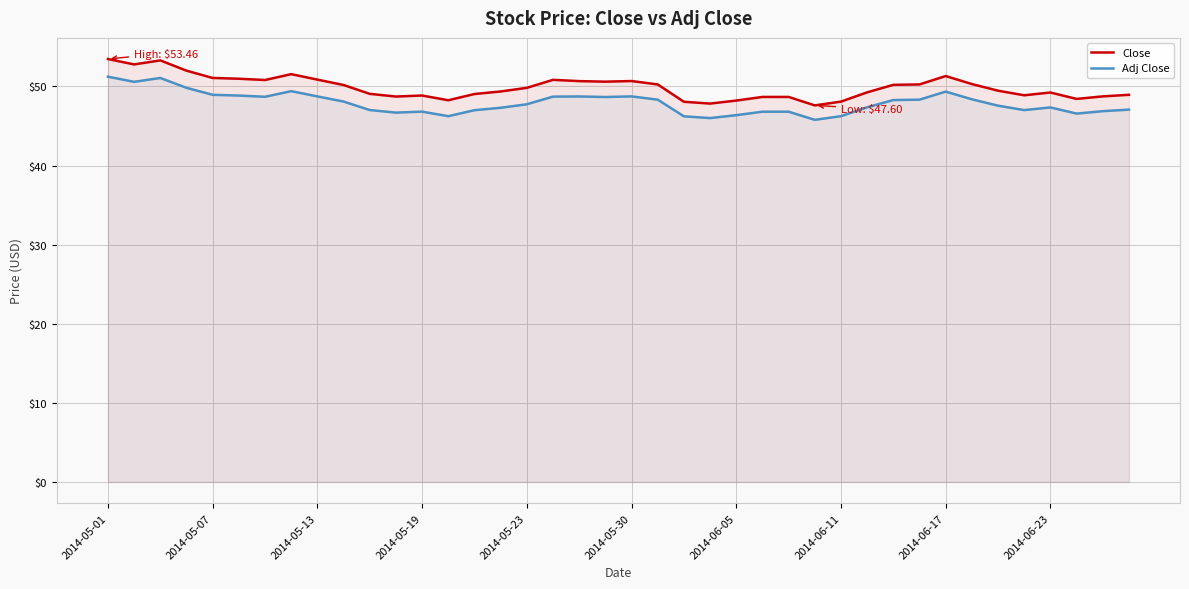

What is the value of the Adj Close point at the 7th from the left?

48.7